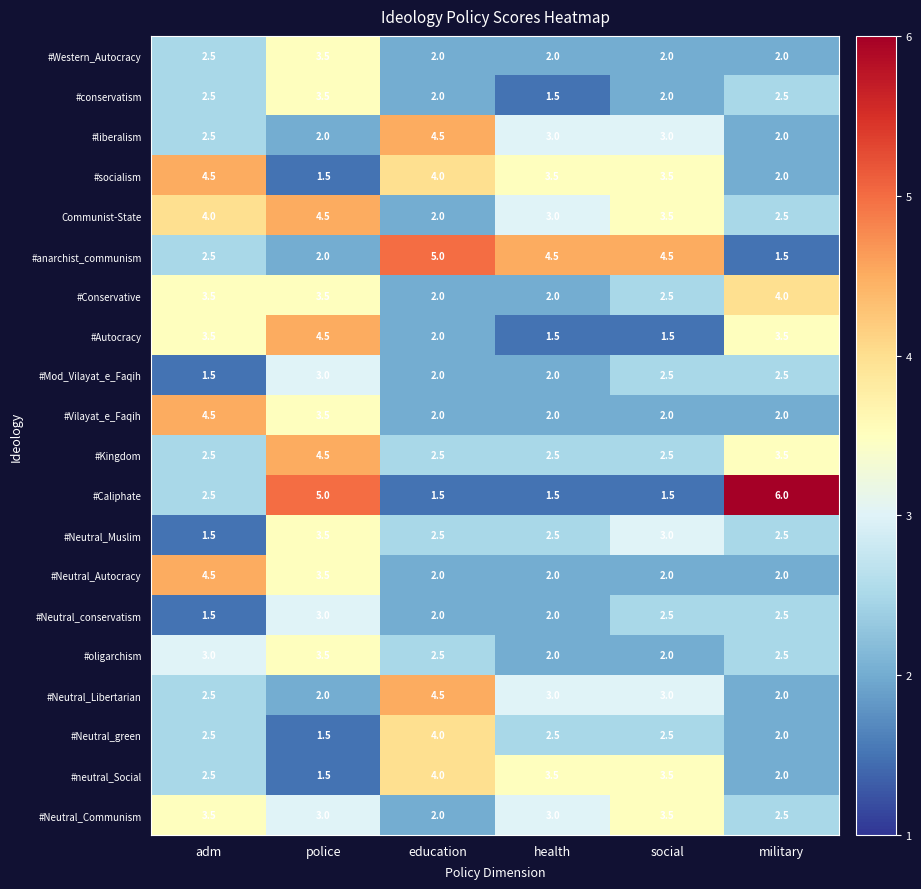

What is the difference between the #neutral_Social values at military and social?

1.5